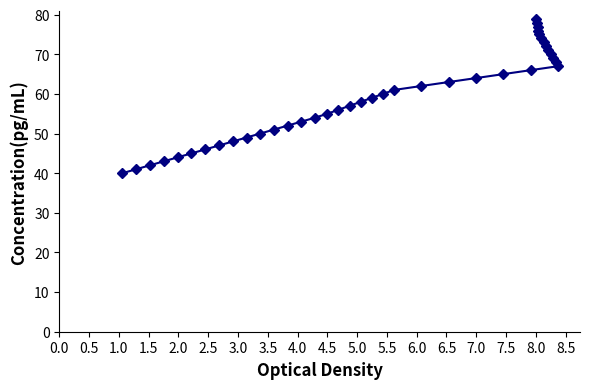

What is the maximum value shown in the chart?

79